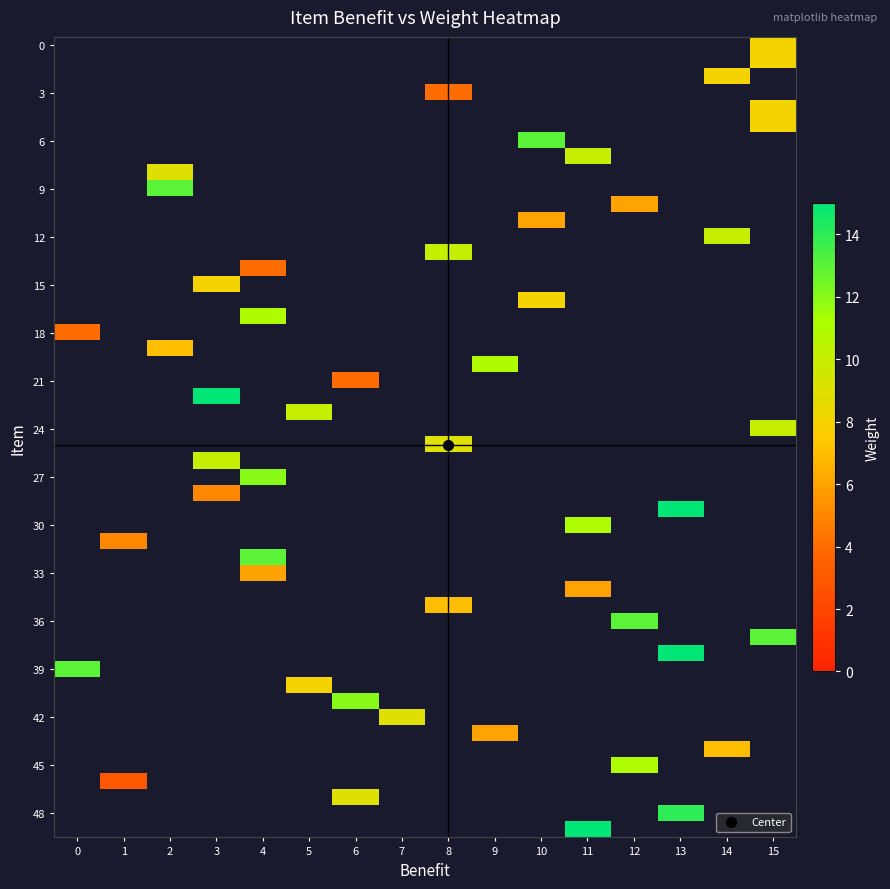

How many 2 values are between 0 and 1?

15